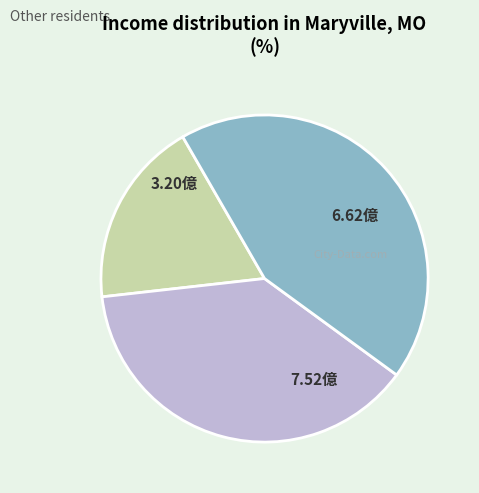

Is there a majority slice in this chart?

No